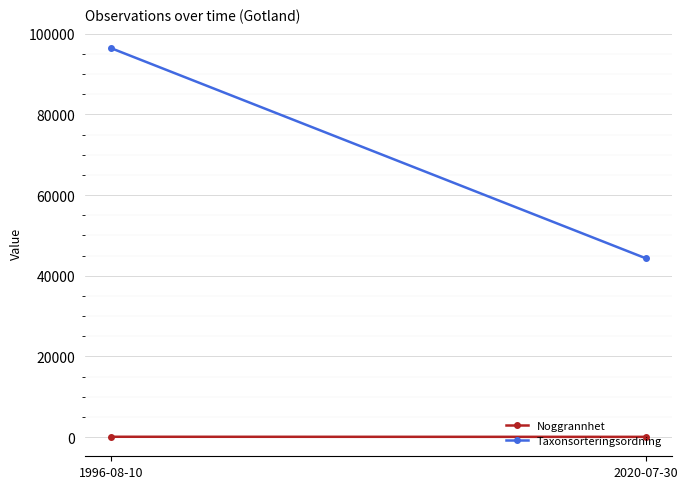

Which series has the largest total across all categories?

Taxonsorteringsordning